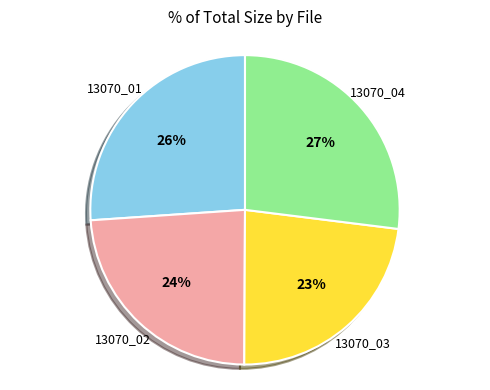

To the nearest percent, what is the average slice percentage?

25%